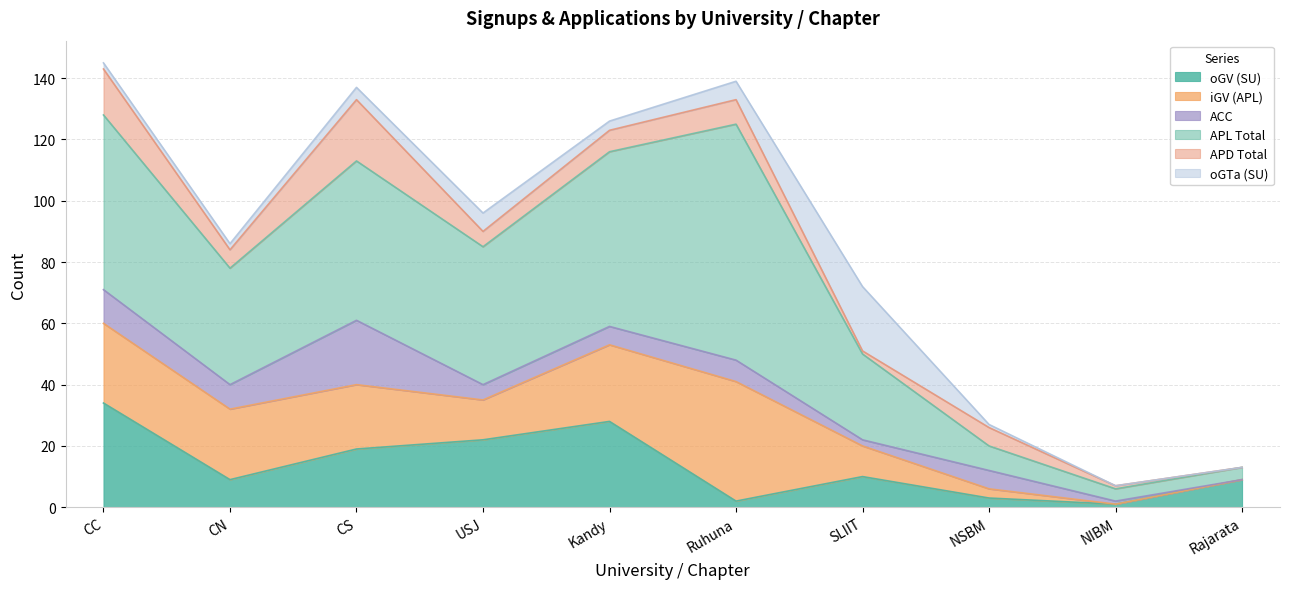

What is the total value across all series at CC?

145